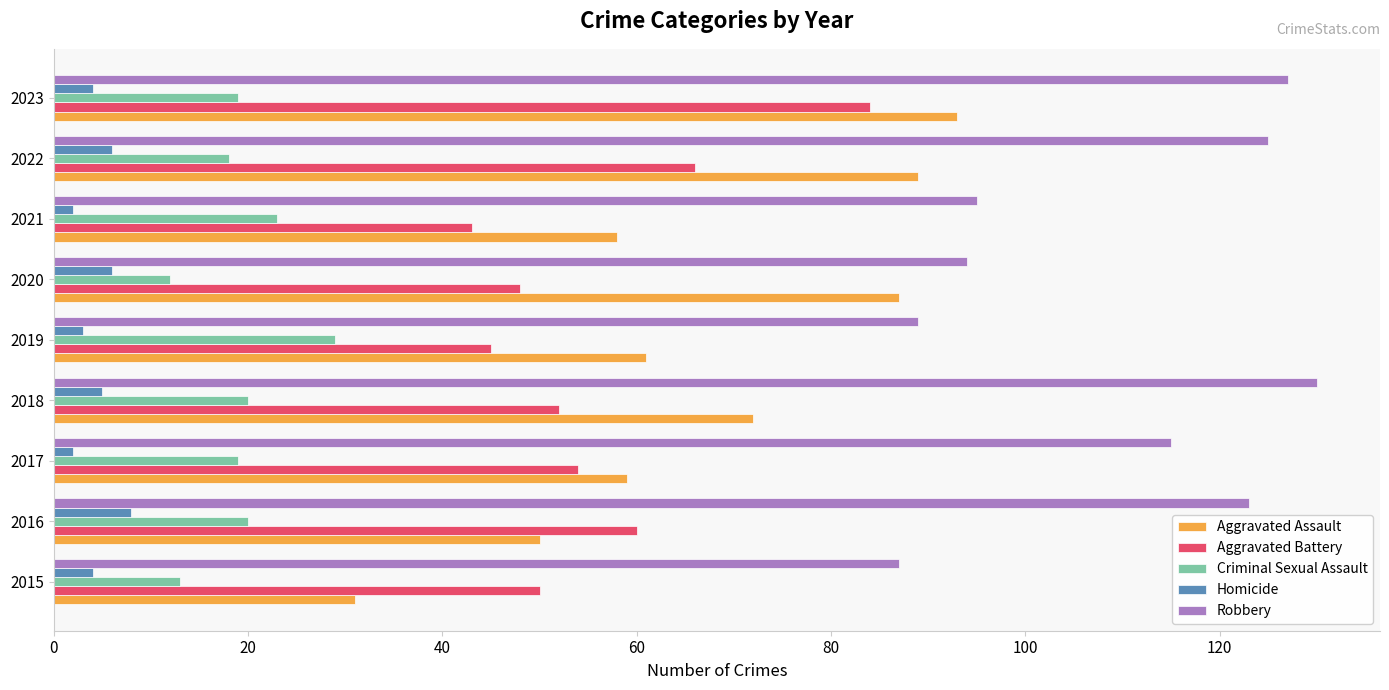

Where is Robbery nearest to the value 108?

2017